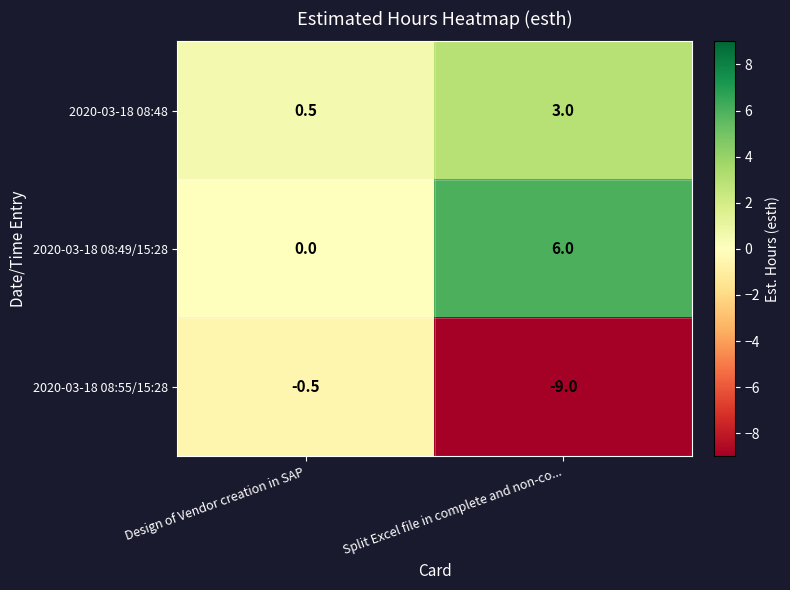

Is it true that 2020-03-18 08:48 equals 3.0 at Split Excel file in complete and non-co...?

True